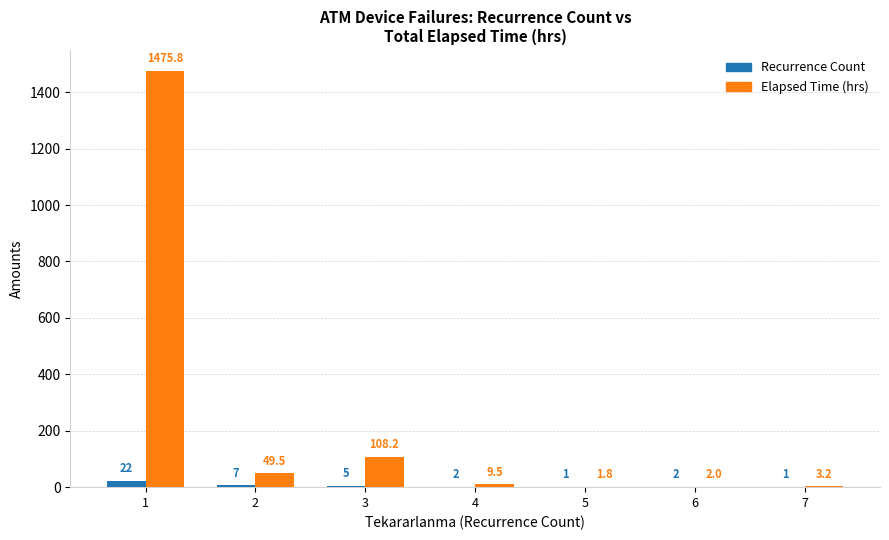

Between 5 and 7, which series saw the biggest shift?

Elapsed Time (hrs)